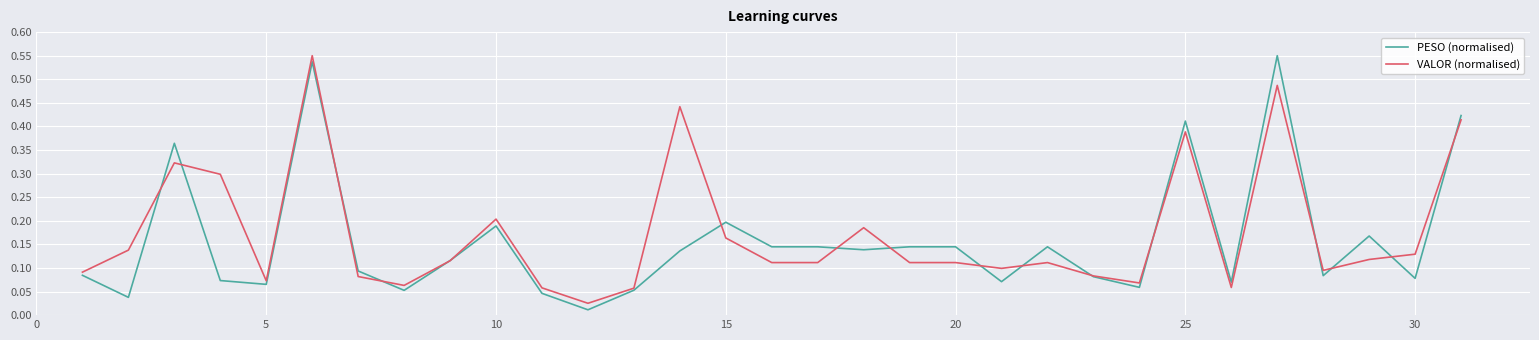

Which series has the largest range (max minus min)?

PESO (normalised)